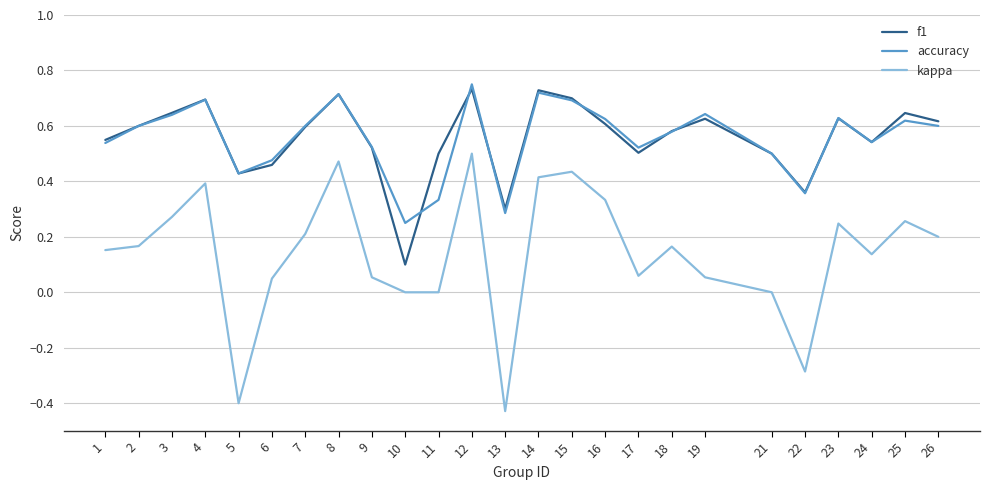

At which label is accuracy closest to 0?

10